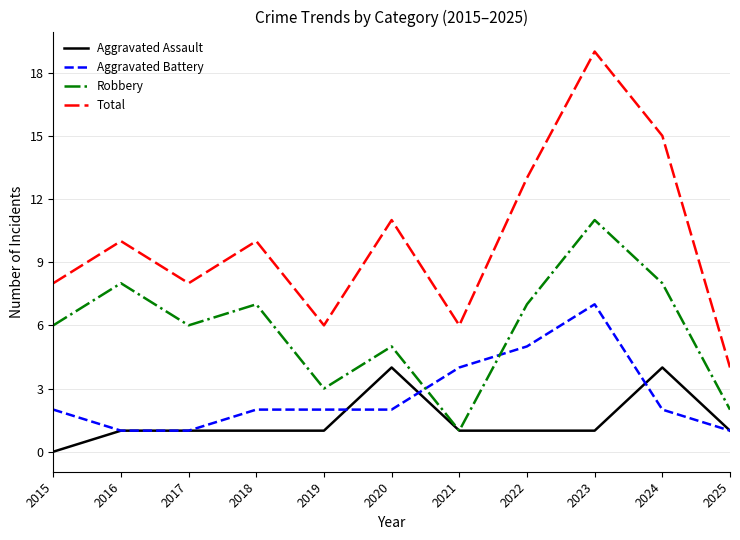

In Robbery, how many points are lower than both neighbors (excluding endpoints)?

3